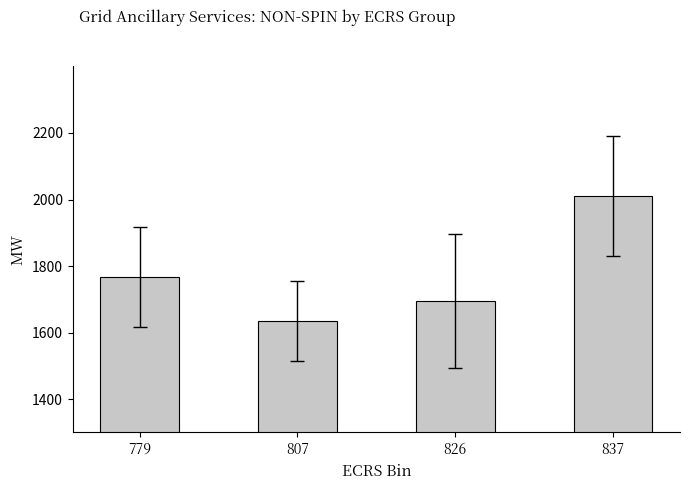

What is the maximum value shown in the chart?

2011